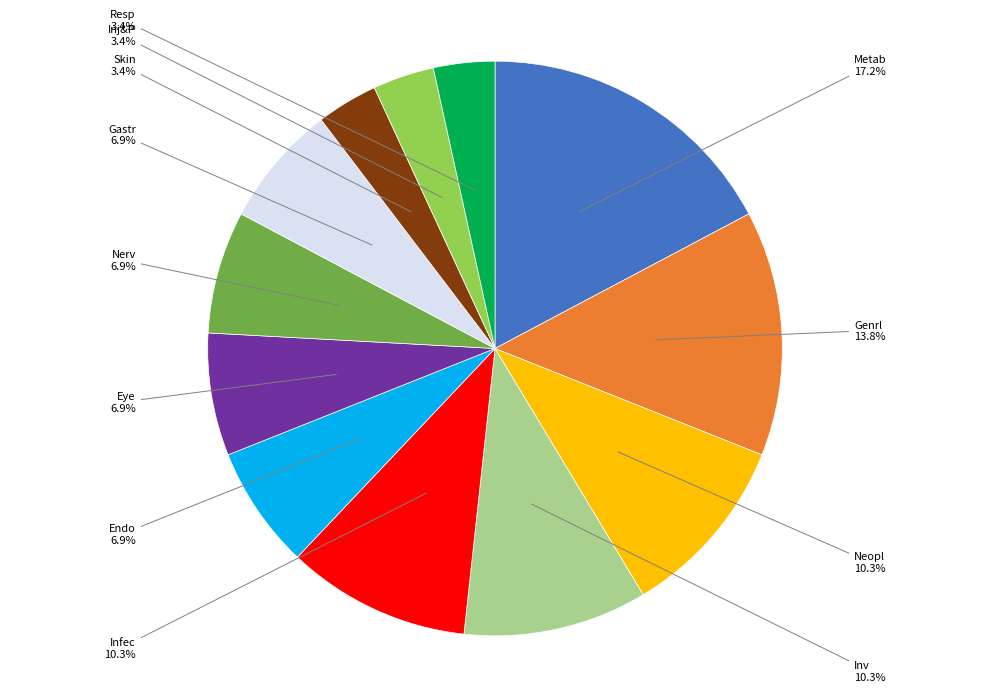

Which has a higher value, Resp or Inv?

Inv